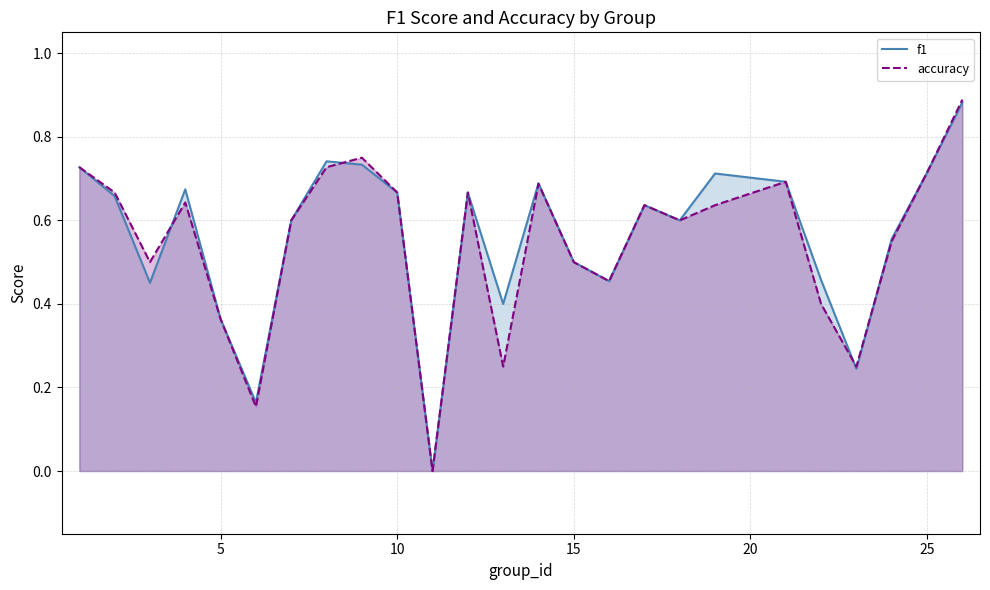

At how many categories does at least one series exceed 0?

24